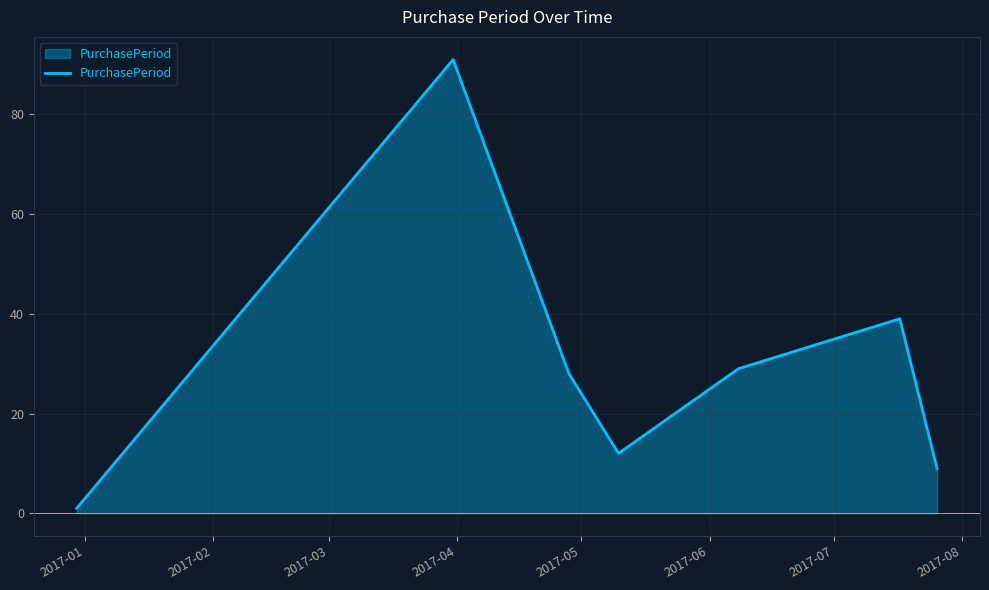

What is the greatest value displayed?

91